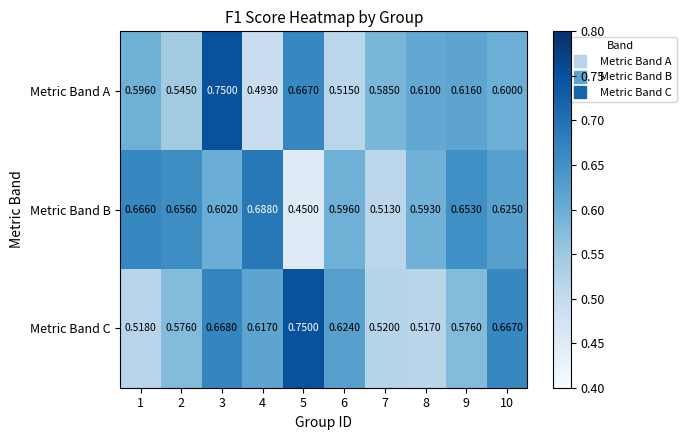

Is the value of Metric Band B at 4 greater than the value of Metric Band A at 5?

Yes